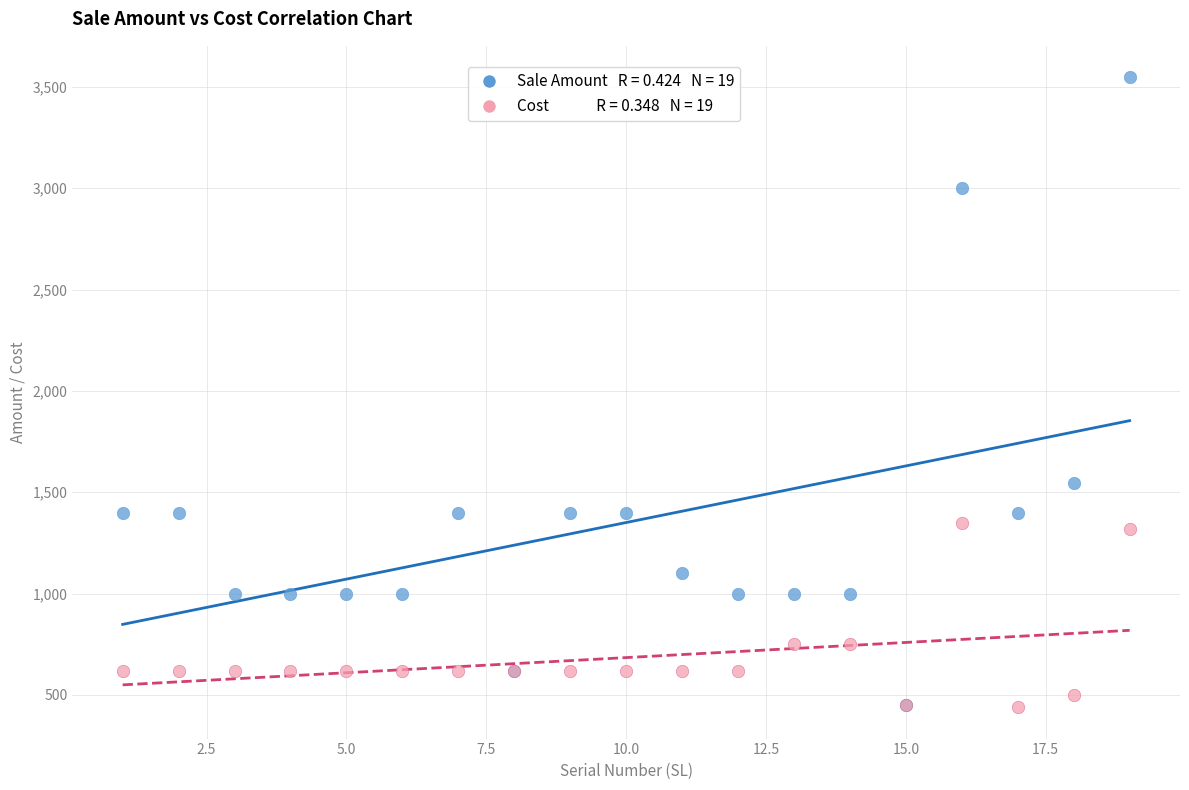

Across all series, what Y value is closest to 1993?

1548